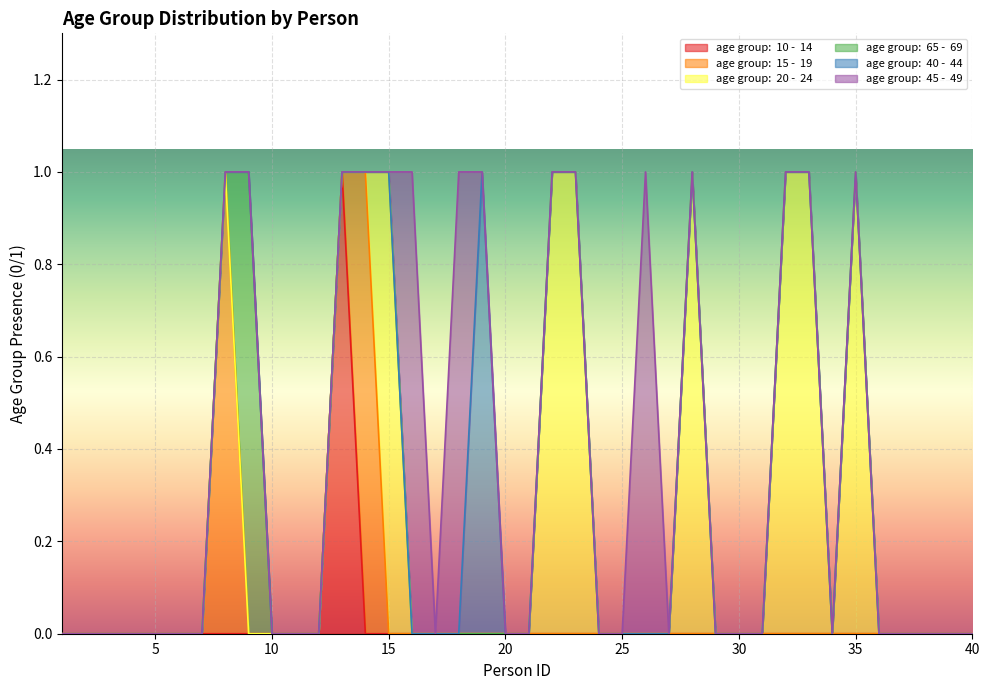

Where is age group:  45 -  49 nearest to the value 0?

1